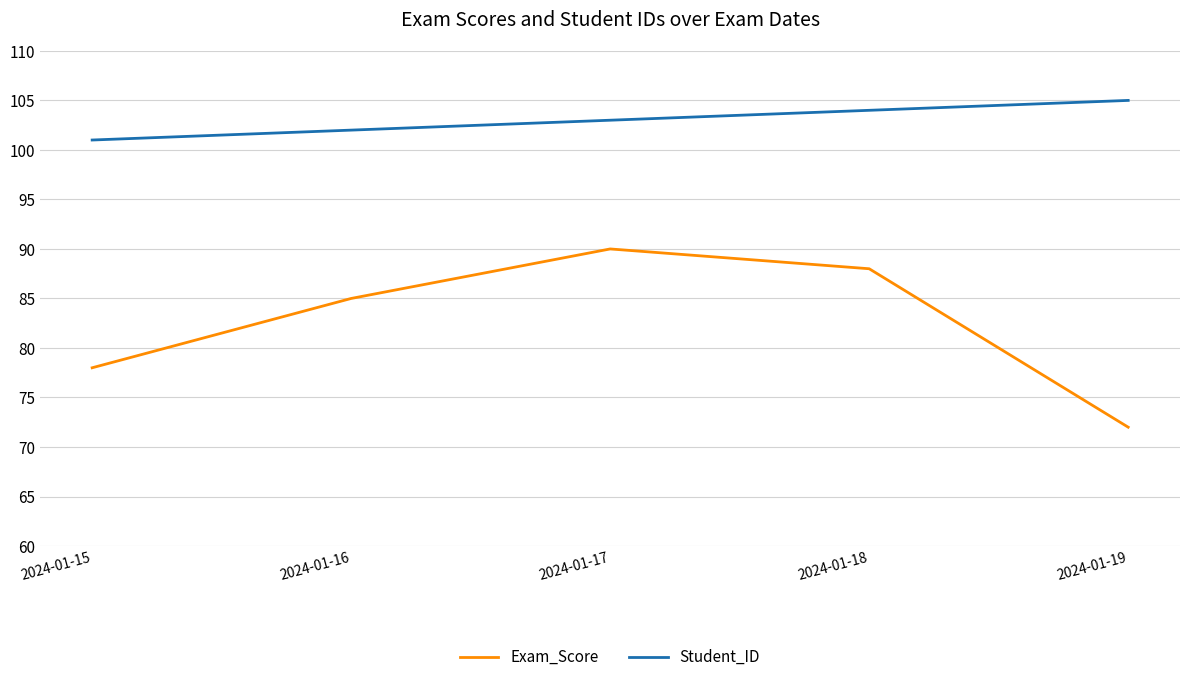

What is the approximate value of Exam_Score at 2024-01-15?

78